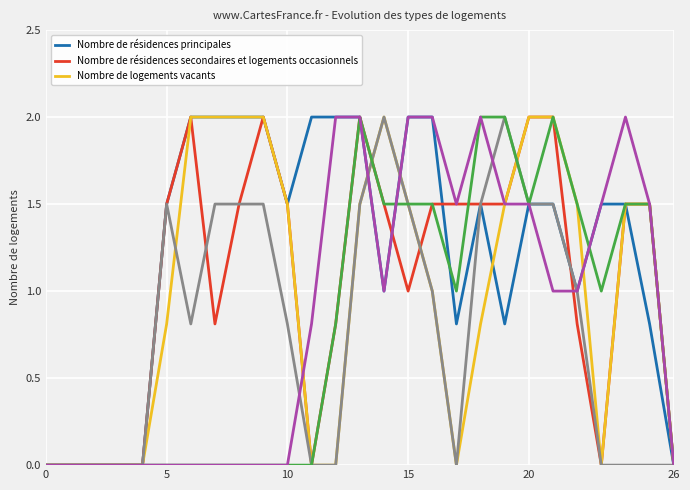

What is the greatest value displayed?

2.0